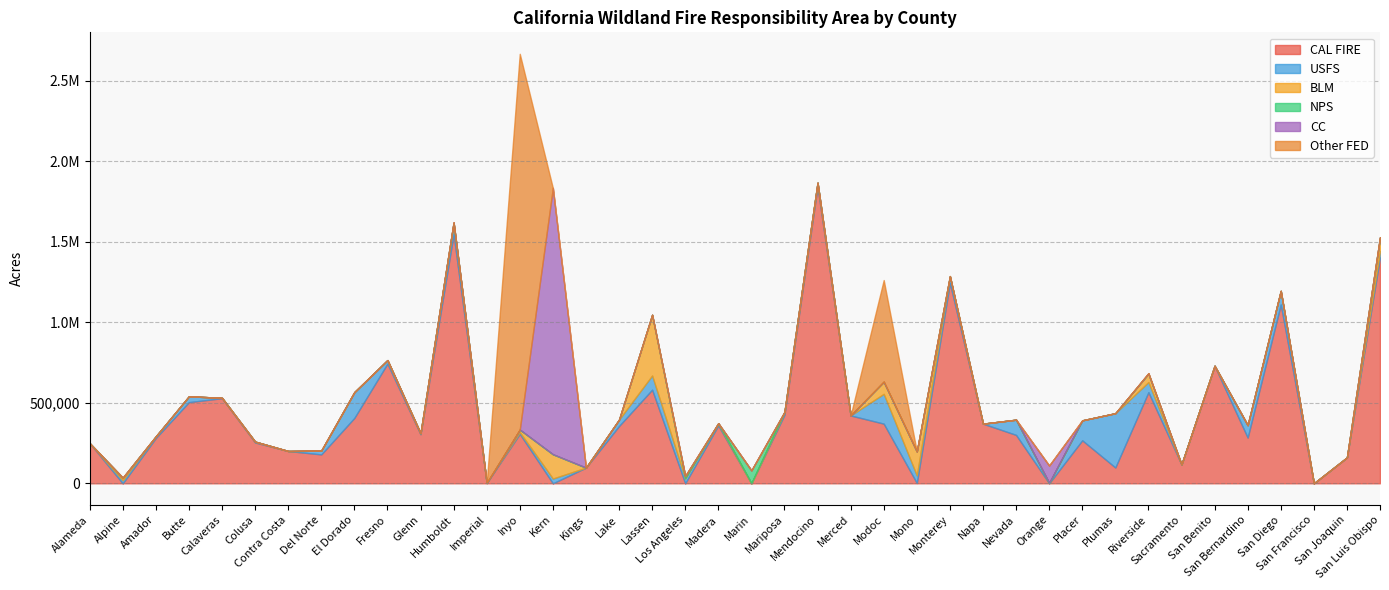

How many values in the USFS series exceed 21896?

19